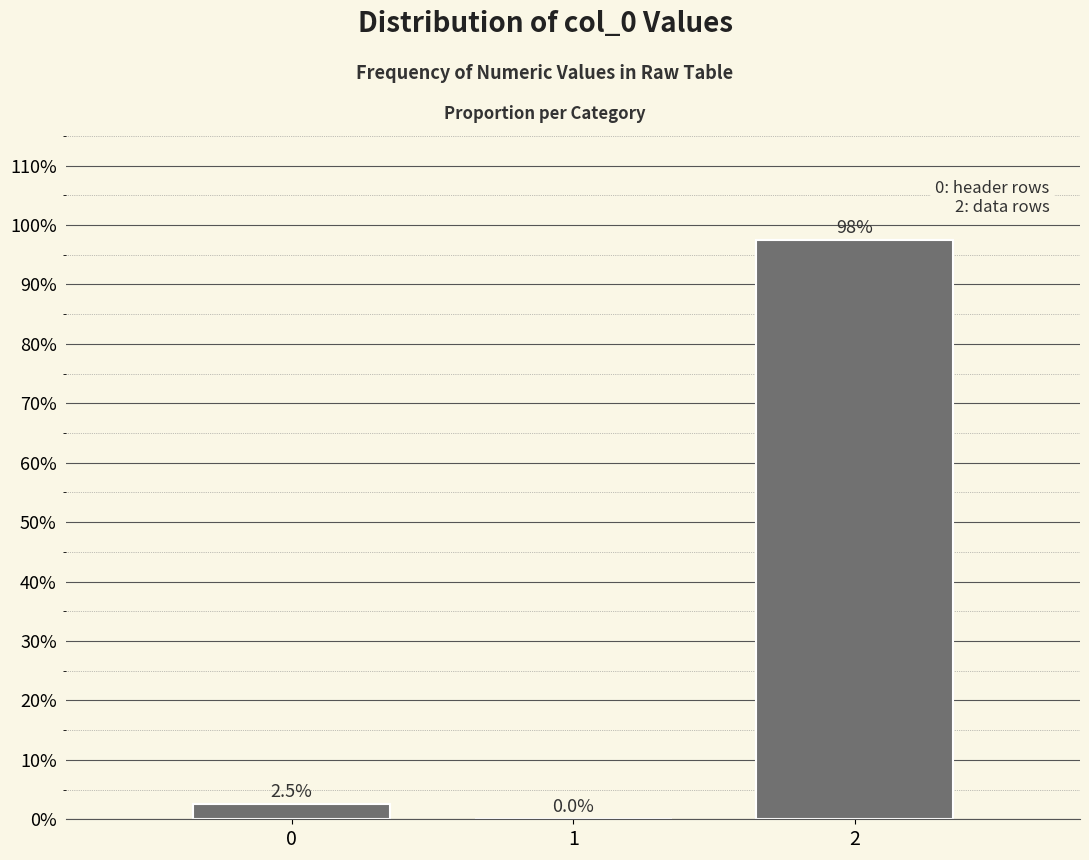

Over which range of the x-axis is the bar tallest?

1.5 to 2.5